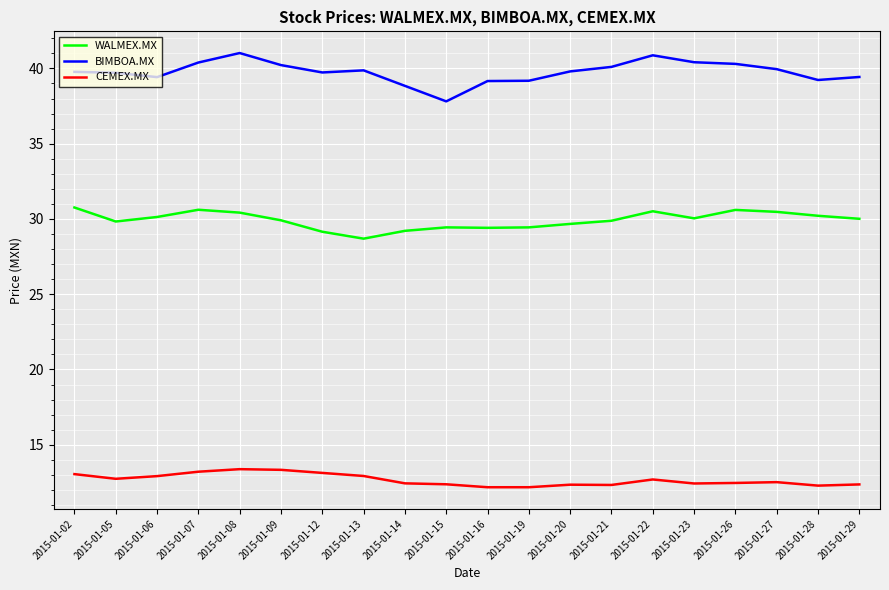

What is the lowest value of the WALMEX.MX series?

28.7